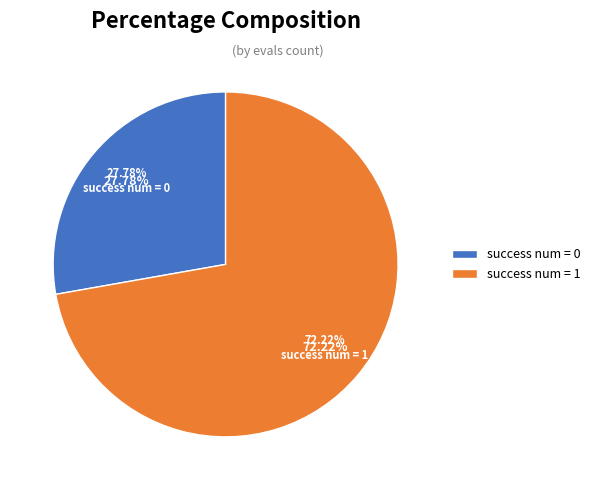

What percentage is the success num = 1 slice, to the nearest percent?

72%